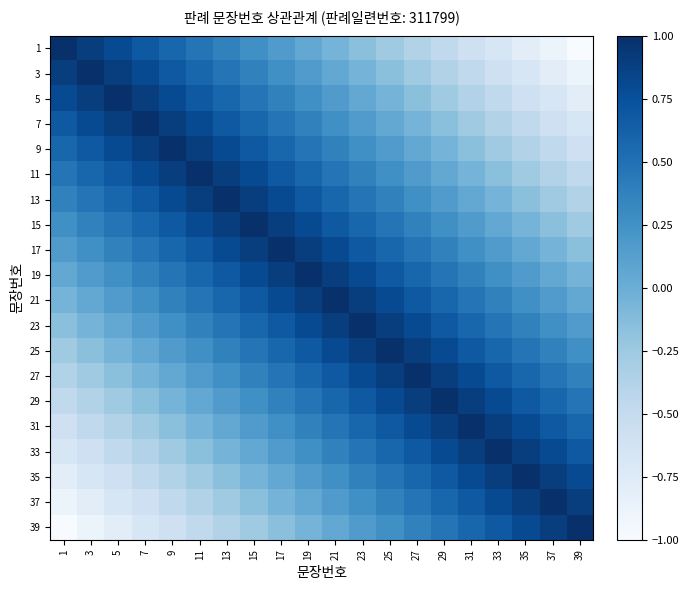

Reading right to left, what are all the values shown in this chart?

1: 39=-1.0	37=-0.9	35=-0.8	33=-0.7	31=-0.6	29=-0.5	27=-0.4	25=-0.3	23=-0.2	21=-0.1	19=0.1	17=0.2	15=0.3	13=0.4	11=0.5	9=0.6	7=0.7	5=0.8	3=0.9	1=1.0
3: 39=-0.9	37=-0.8	35=-0.7	33=-0.6	31=-0.5	29=-0.4	27=-0.3	25=-0.2	23=-0.1	21=0.1	19=0.2	17=0.3	15=0.4	13=0.5	11=0.6	9=0.7	7=0.8	5=0.9	3=1.0	1=0.9
5: 39=-0.8	37=-0.7	35=-0.6	33=-0.5	31=-0.4	29=-0.3	27=-0.2	25=-0.1	23=0.1	21=0.2	19=0.3	17=0.4	15=0.5	13=0.6	11=0.7	9=0.8	7=0.9	5=1.0	3=0.9	1=0.8
7: 39=-0.7	37=-0.6	35=-0.5	33=-0.4	31=-0.3	29=-0.2	27=-0.1	25=0.1	23=0.2	21=0.3	19=0.4	17=0.5	15=0.6	13=0.7	11=0.8	9=0.9	7=1.0	5=0.9	3=0.8	1=0.7
9: 39=-0.6	37=-0.5	35=-0.4	33=-0.3	31=-0.2	29=-0.1	27=0.1	25=0.2	23=0.3	21=0.4	19=0.5	17=0.6	15=0.7	13=0.8	11=0.9	9=1.0	7=0.9	5=0.8	3=0.7	1=0.6
11: 39=-0.5	37=-0.4	35=-0.3	33=-0.2	31=-0.1	29=0.1	27=0.2	25=0.3	23=0.4	21=0.5	19=0.6	17=0.7	15=0.8	13=0.9	11=1.0	9=0.9	7=0.8	5=0.7	3=0.6	1=0.5
13: 39=-0.4	37=-0.3	35=-0.2	33=-0.1	31=0.1	29=0.2	27=0.3	25=0.4	23=0.5	21=0.6	19=0.7	17=0.8	15=0.9	13=1.0	11=0.9	9=0.8	7=0.7	5=0.6	3=0.5	1=0.4
15: 39=-0.3	37=-0.2	35=-0.1	33=0.1	31=0.2	29=0.3	27=0.4	25=0.5	23=0.6	21=0.7	19=0.8	17=0.9	15=1.0	13=0.9	11=0.8	9=0.7	7=0.6	5=0.5	3=0.4	1=0.3
17: 39=-0.2	37=-0.1	35=0.1	33=0.2	31=0.3	29=0.4	27=0.5	25=0.6	23=0.7	21=0.8	19=0.9	17=1.0	15=0.9	13=0.8	11=0.7	9=0.6	7=0.5	5=0.4	3=0.3	1=0.2
19: 39=-0.1	37=0.1	35=0.2	33=0.3	31=0.4	29=0.5	27=0.6	25=0.7	23=0.8	21=0.9	19=1.0	17=0.9	15=0.8	13=0.7	11=0.6	9=0.5	7=0.4	5=0.3	3=0.2	1=0.1
21: 39=0.1	37=0.2	35=0.3	33=0.4	31=0.5	29=0.6	27=0.7	25=0.8	23=0.9	21=1.0	19=0.9	17=0.8	15=0.7	13=0.6	11=0.5	9=0.4	7=0.3	5=0.2	3=0.1	1=-0.1
23: 39=0.2	37=0.3	35=0.4	33=0.5	31=0.6	29=0.7	27=0.8	25=0.9	23=1.0	21=0.9	19=0.8	17=0.7	15=0.6	13=0.5	11=0.4	9=0.3	7=0.2	5=0.1	3=-0.1	1=-0.2
25: 39=0.3	37=0.4	35=0.5	33=0.6	31=0.7	29=0.8	27=0.9	25=1.0	23=0.9	21=0.8	19=0.7	17=0.6	15=0.5	13=0.4	11=0.3	9=0.2	7=0.1	5=-0.1	3=-0.2	1=-0.3
27: 39=0.4	37=0.5	35=0.6	33=0.7	31=0.8	29=0.9	27=1.0	25=0.9	23=0.8	21=0.7	19=0.6	17=0.5	15=0.4	13=0.3	11=0.2	9=0.1	7=-0.1	5=-0.2	3=-0.3	1=-0.4
29: 39=0.5	37=0.6	35=0.7	33=0.8	31=0.9	29=1.0	27=0.9	25=0.8	23=0.7	21=0.6	19=0.5	17=0.4	15=0.3	13=0.2	11=0.1	9=-0.1	7=-0.2	5=-0.3	3=-0.4	1=-0.5
31: 39=0.6	37=0.7	35=0.8	33=0.9	31=1.0	29=0.9	27=0.8	25=0.7	23=0.6	21=0.5	19=0.4	17=0.3	15=0.2	13=0.1	11=-0.1	9=-0.2	7=-0.3	5=-0.4	3=-0.5	1=-0.6
33: 39=0.7	37=0.8	35=0.9	33=1.0	31=0.9	29=0.8	27=0.7	25=0.6	23=0.5	21=0.4	19=0.3	17=0.2	15=0.1	13=-0.1	11=-0.2	9=-0.3	7=-0.4	5=-0.5	3=-0.6	1=-0.7
35: 39=0.8	37=0.9	35=1.0	33=0.9	31=0.8	29=0.7	27=0.6	25=0.5	23=0.4	21=0.3	19=0.2	17=0.1	15=-0.1	13=-0.2	11=-0.3	9=-0.4	7=-0.5	5=-0.6	3=-0.7	1=-0.8
37: 39=0.9	37=1.0	35=0.9	33=0.8	31=0.7	29=0.6	27=0.5	25=0.4	23=0.3	21=0.2	19=0.1	17=-0.1	15=-0.2	13=-0.3	11=-0.4	9=-0.5	7=-0.6	5=-0.7	3=-0.8	1=-0.9
39: 39=1.0	37=0.9	35=0.8	33=0.7	31=0.6	29=0.5	27=0.4	25=0.3	23=0.2	21=0.1	19=-0.1	17=-0.2	15=-0.3	13=-0.4	11=-0.5	9=-0.6	7=-0.7	5=-0.8	3=-0.9	1=-1.0